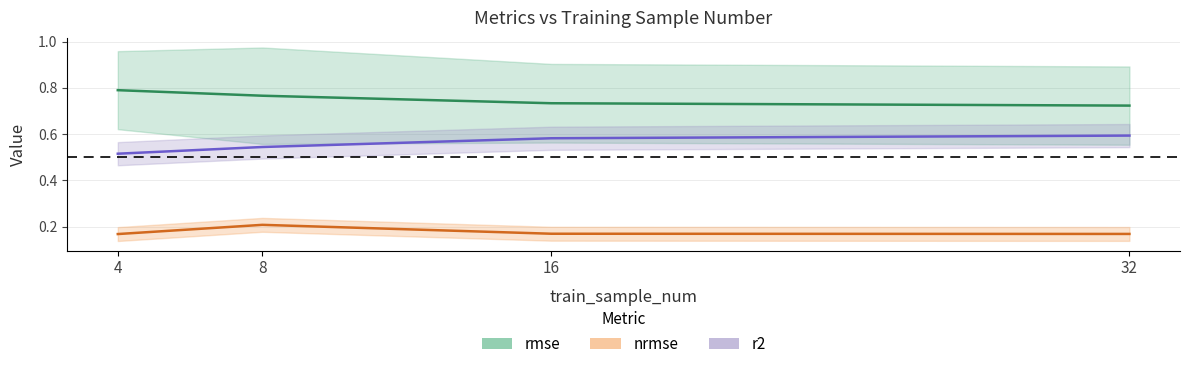

What are all the series names shown in the legend?

rmse, nrmse, r2